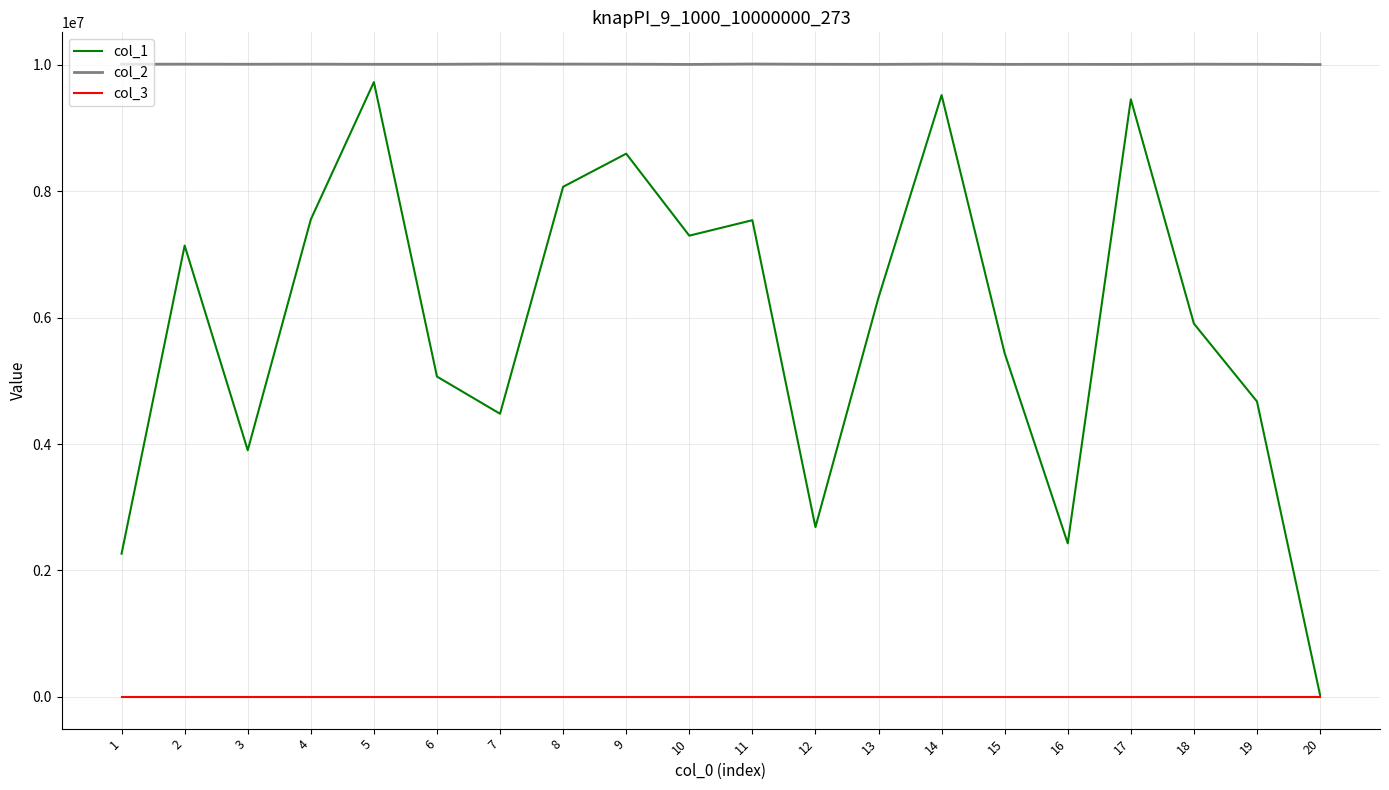

Rank the series by their average value, from lowest to highest.

col_3, col_1, col_2